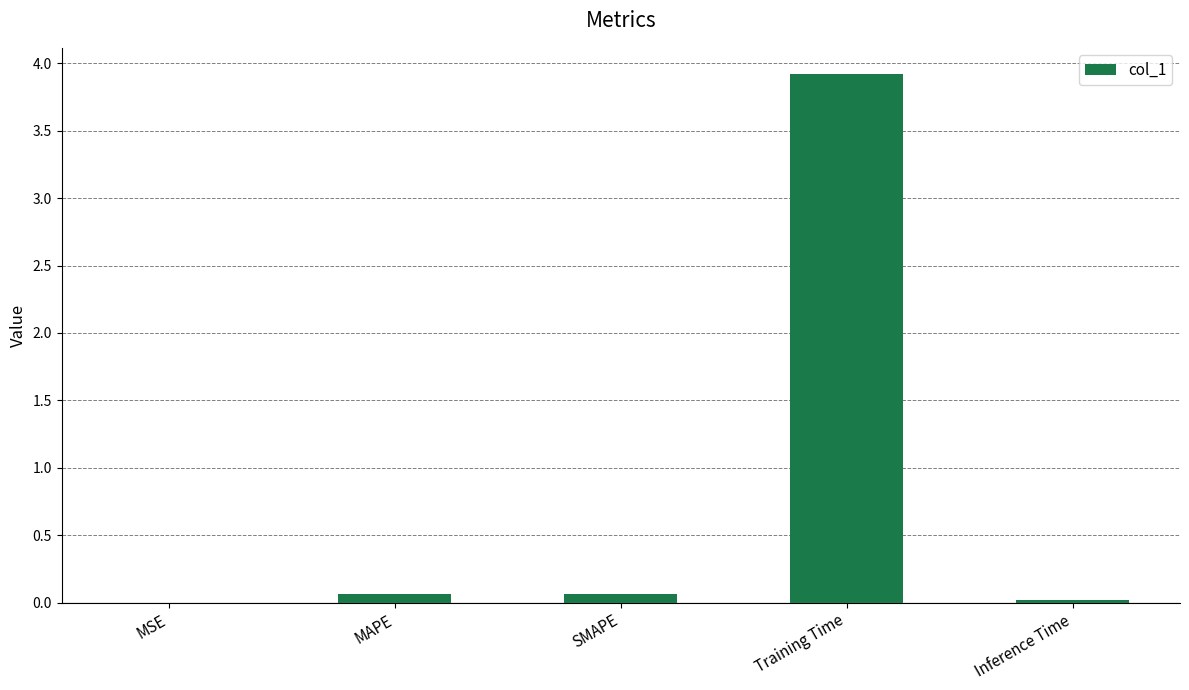

What value does the data have at Training Time?

3.9